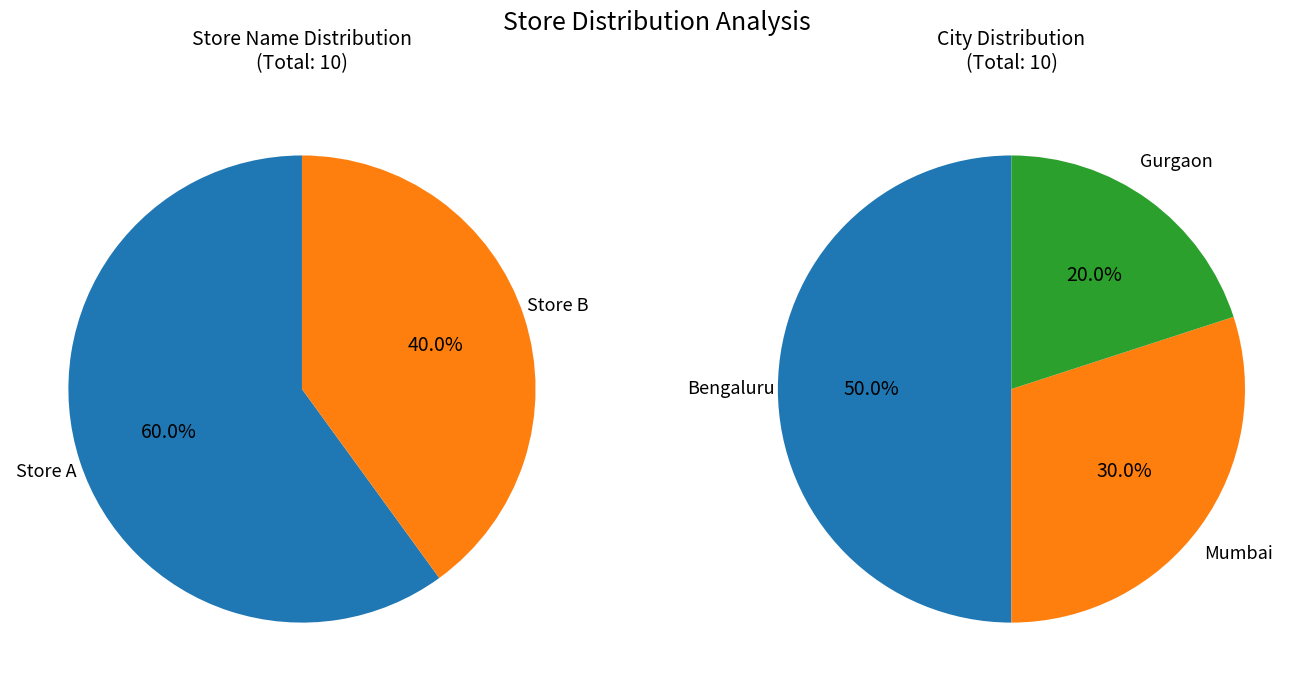

To the nearest percent, what is the difference between the largest and smallest slice percentages?

20%